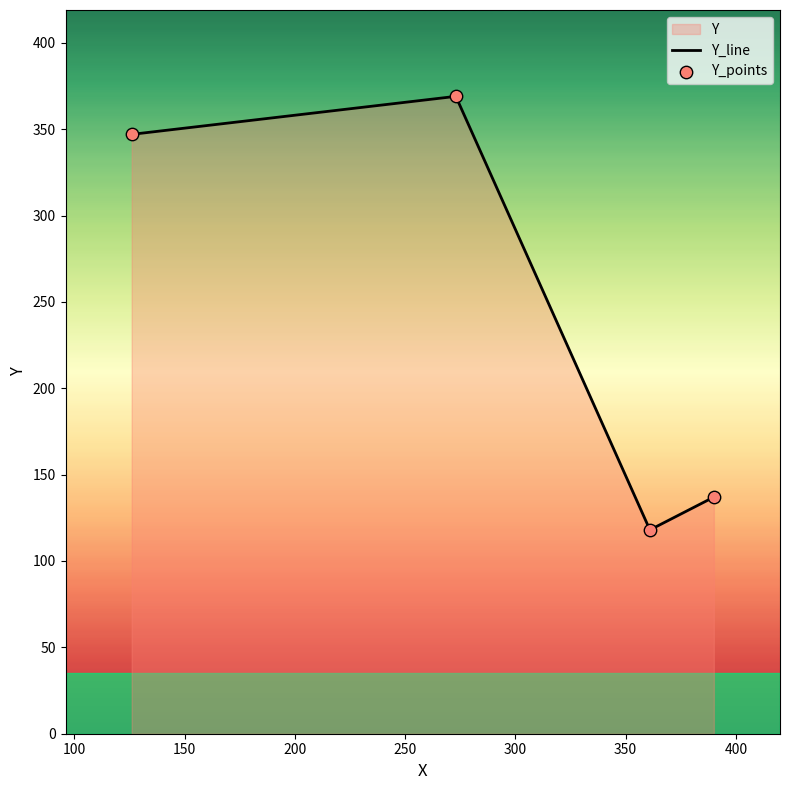

At how many categories does at least one series exceed 313?

2